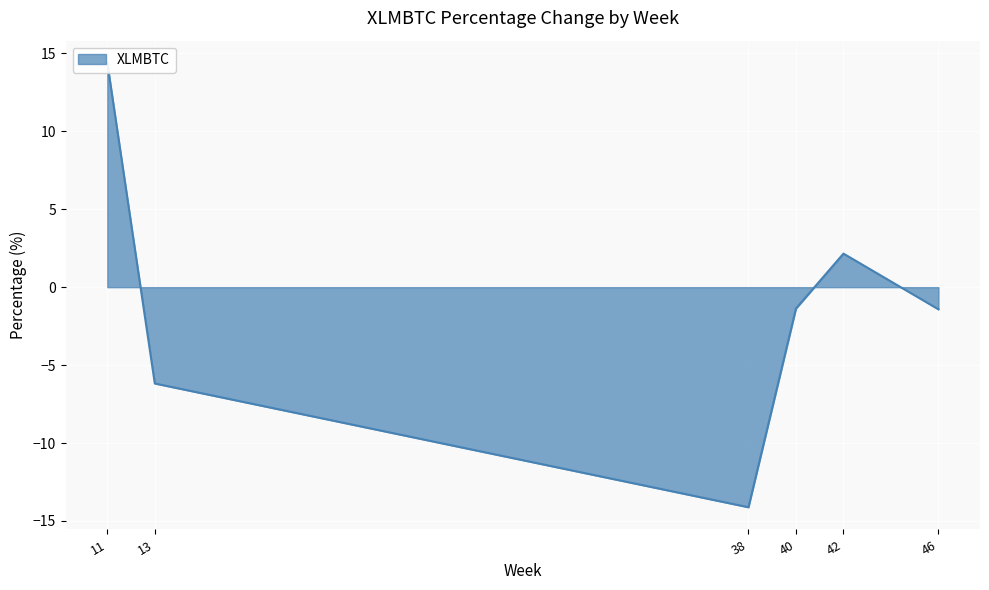

What is the smallest value displayed?

-14.1